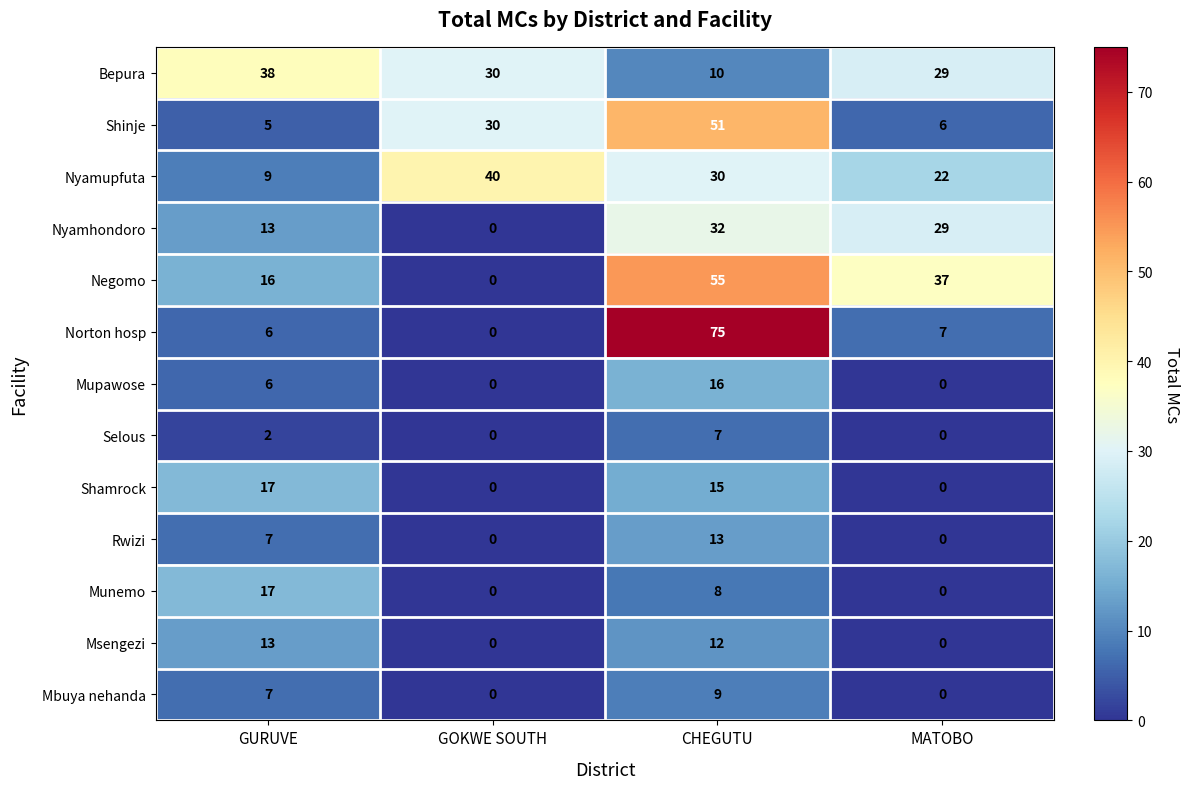

What is the difference between the maximum and second lowest values in the Munemo series?

17